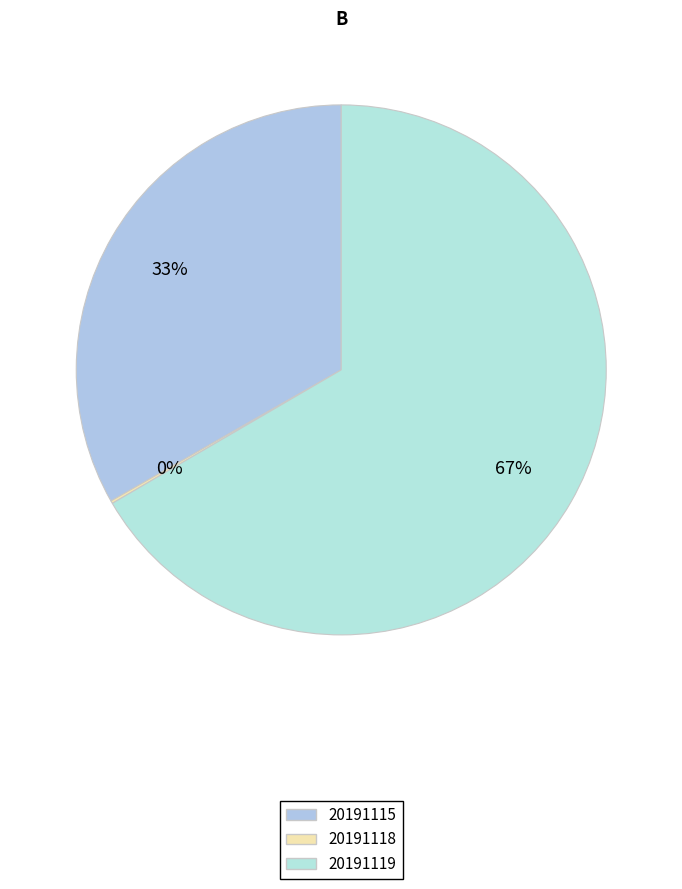

How many slices are in this pie chart?

3